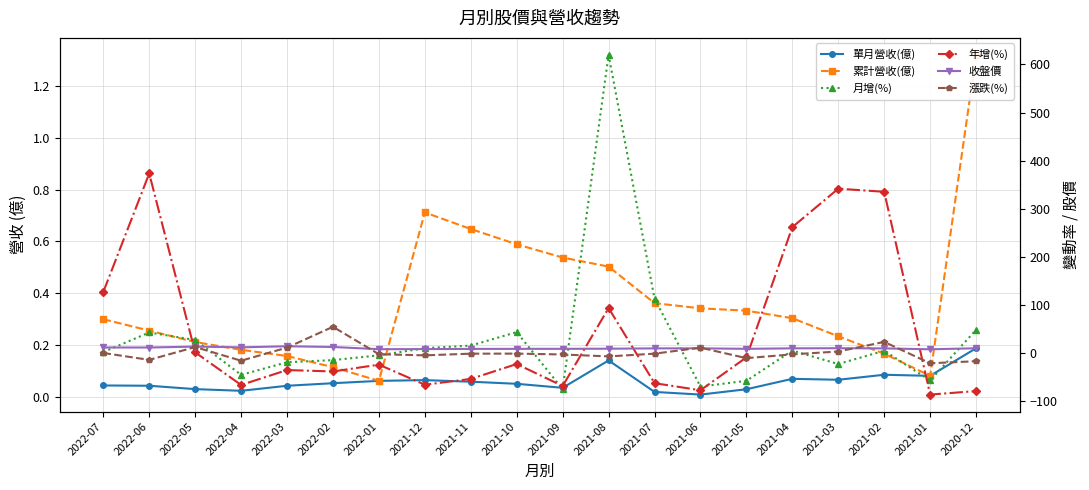

Rank the categories by 收盤價 value from highest to lowest.

2022-03, 2022-05, 2022-02, 2022-04, 2022-07, 2022-06, 2021-03, 2020-12, 2021-06, 2021-04, 2021-07, 2021-02, 2021-08, 2021-09, 2021-05, 2021-10, 2021-11, 2021-12, 2022-01, 2021-01